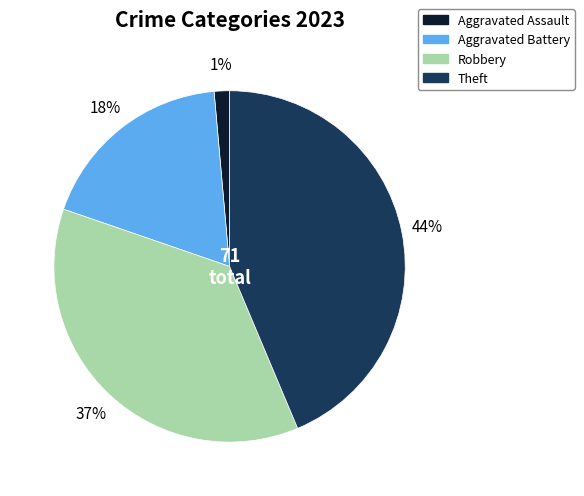

What is the smallest slice in the pie chart?

Aggravated Assault